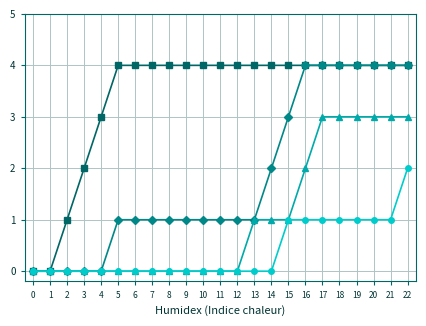

What is the total value across all series at 7?

5